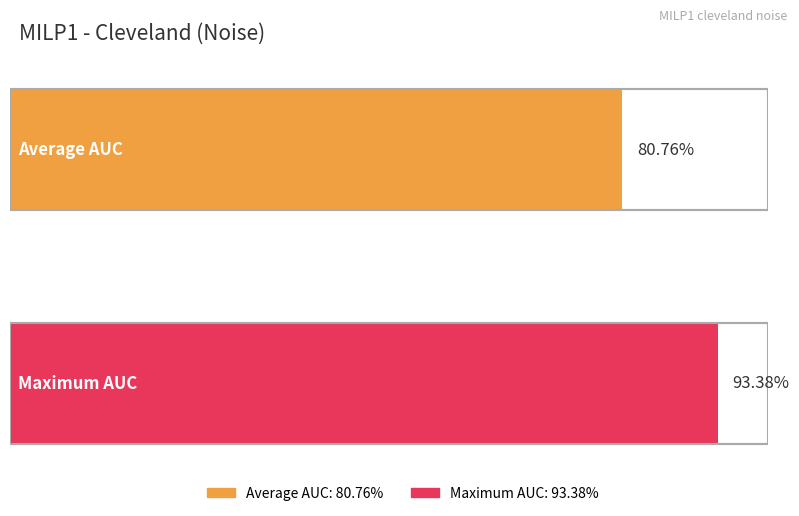

Is it true that the value at Fold 10 is 1.3?

False